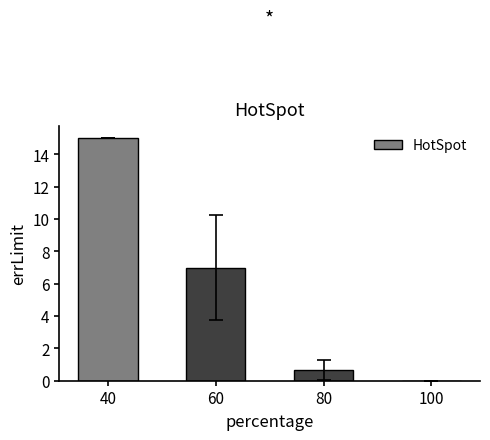

True or false: the data shows 15.0 at 40.

True